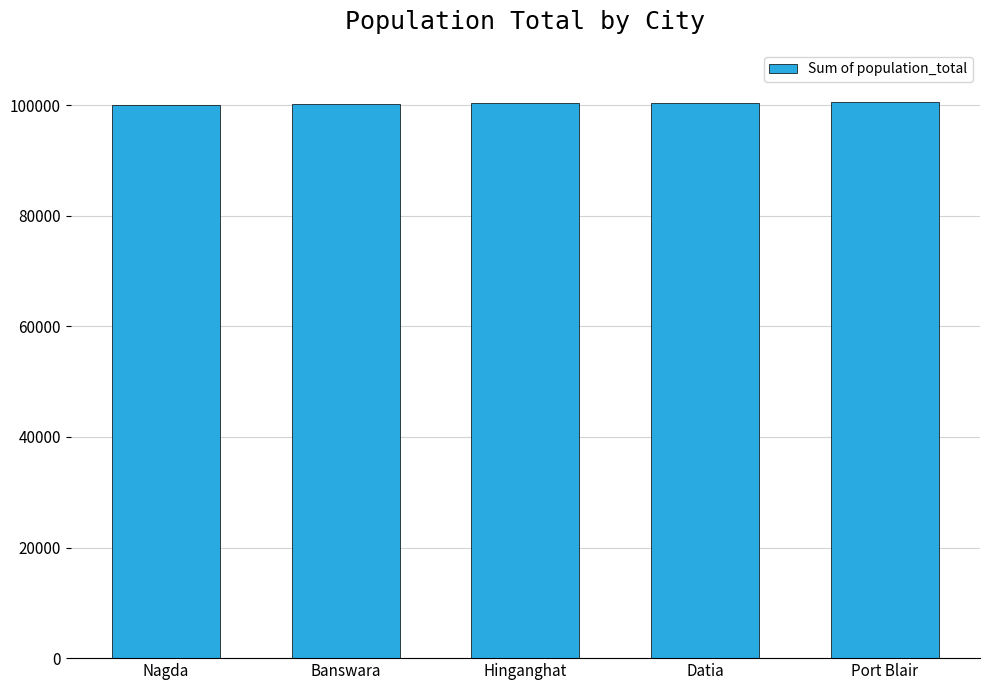

What position from the right is Banswara?

4